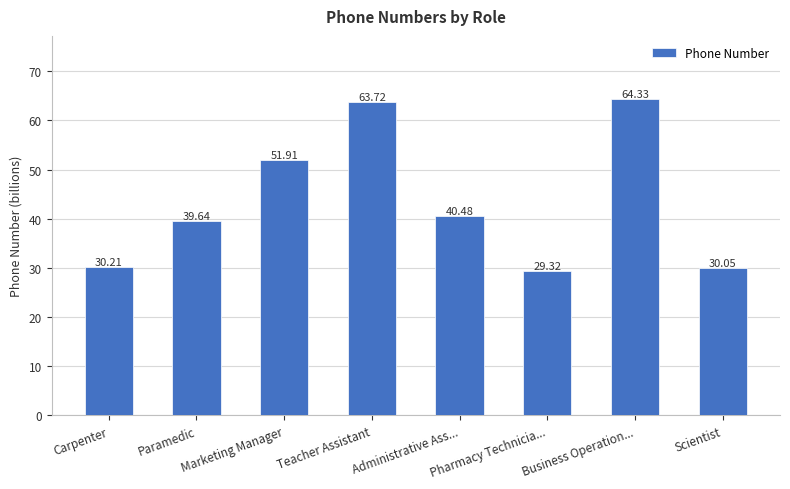

What position from the left is Scientist?

8